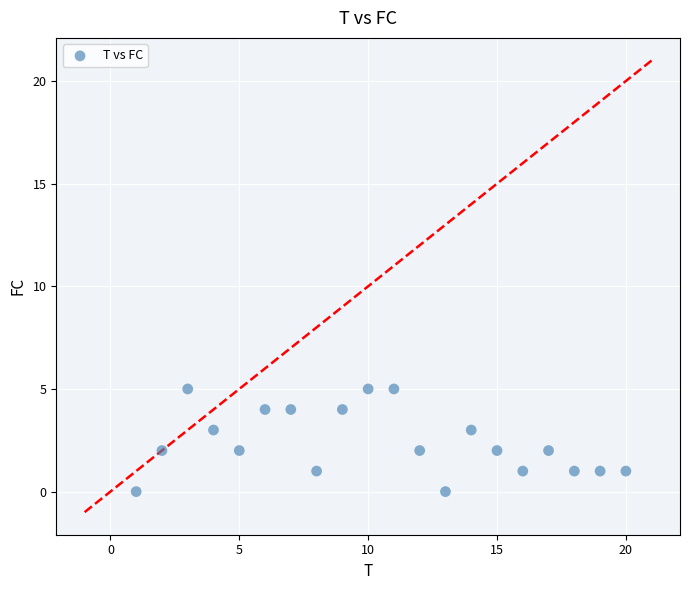

What is the range of Y values (max minus min)?

5